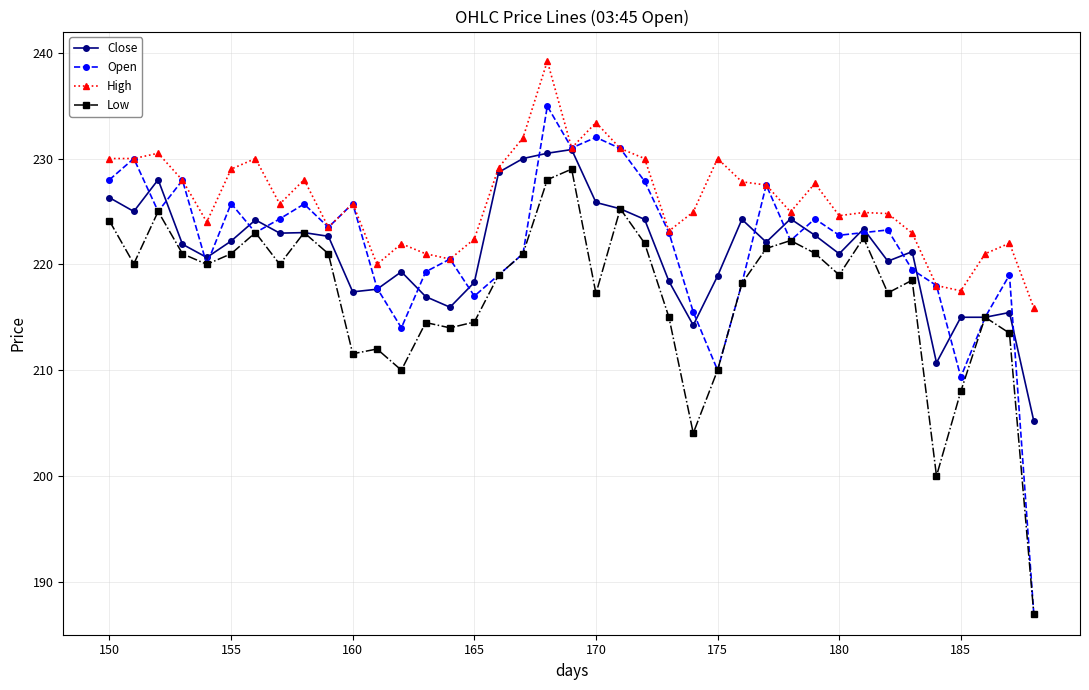

Which series has the widest spread of values?

Open